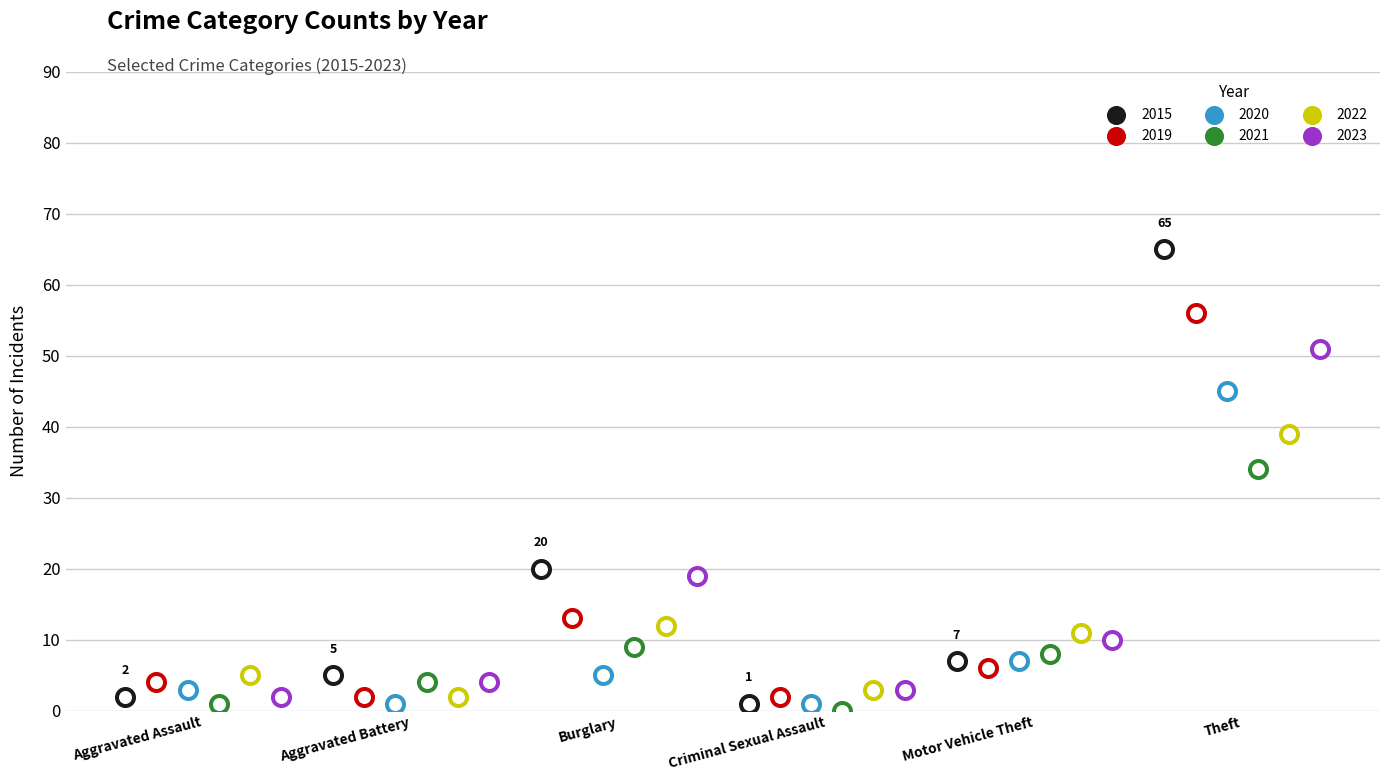

What is the total value across all series at Aggravated Battery?

18